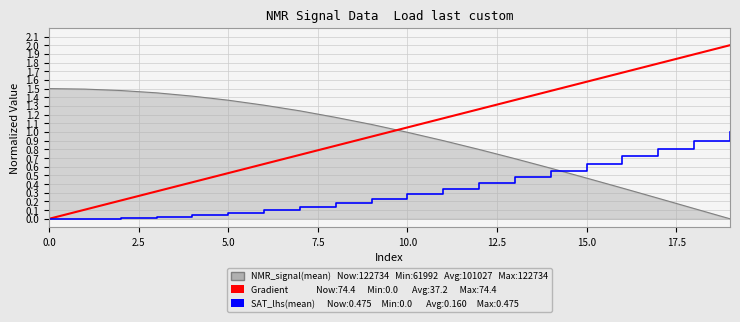

What is the maximum value shown in the chart?

2.0